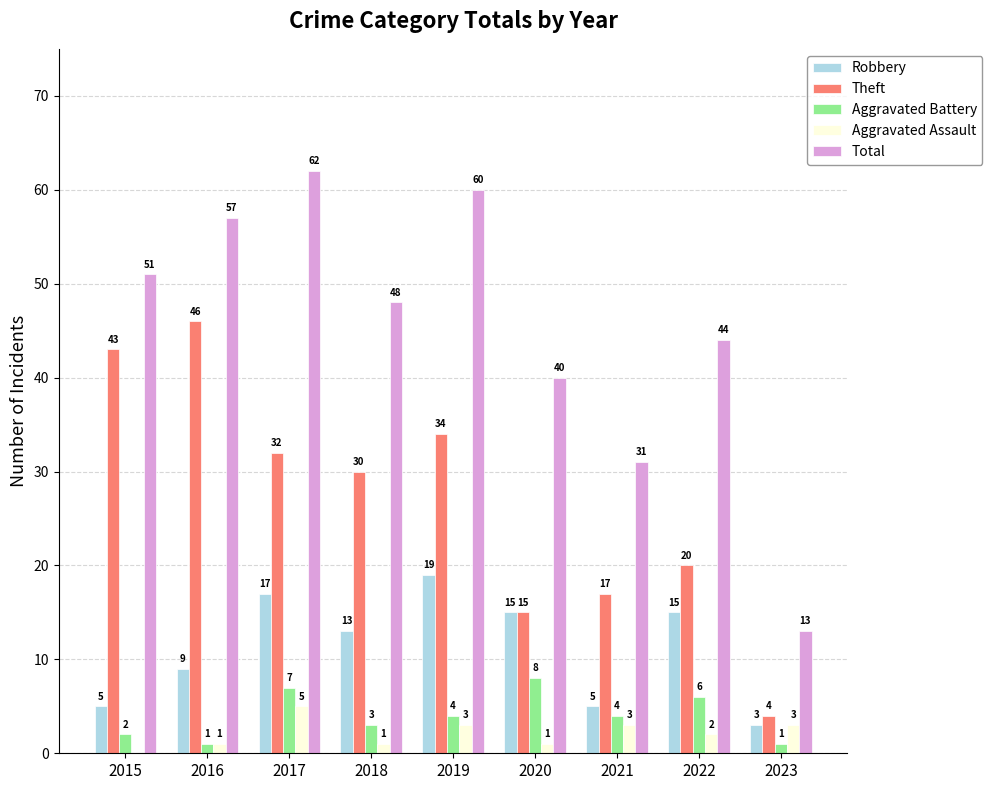

At which category is the sum across all series the highest?

2017